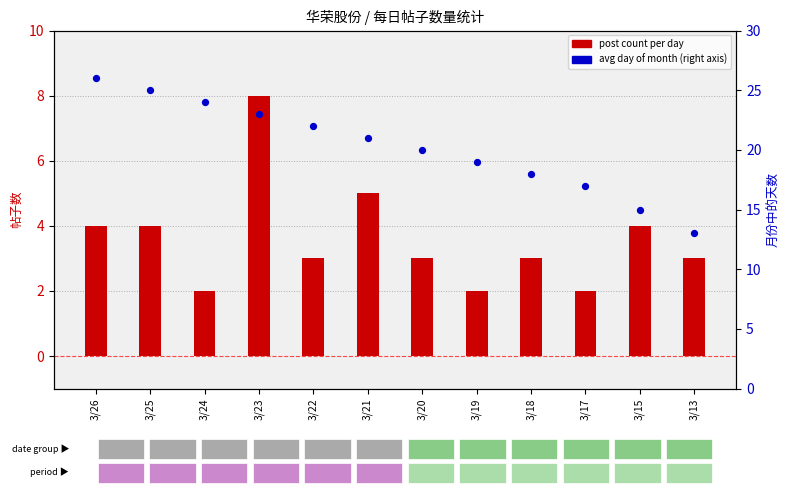

Which series has the widest spread of Y values?

average day of month